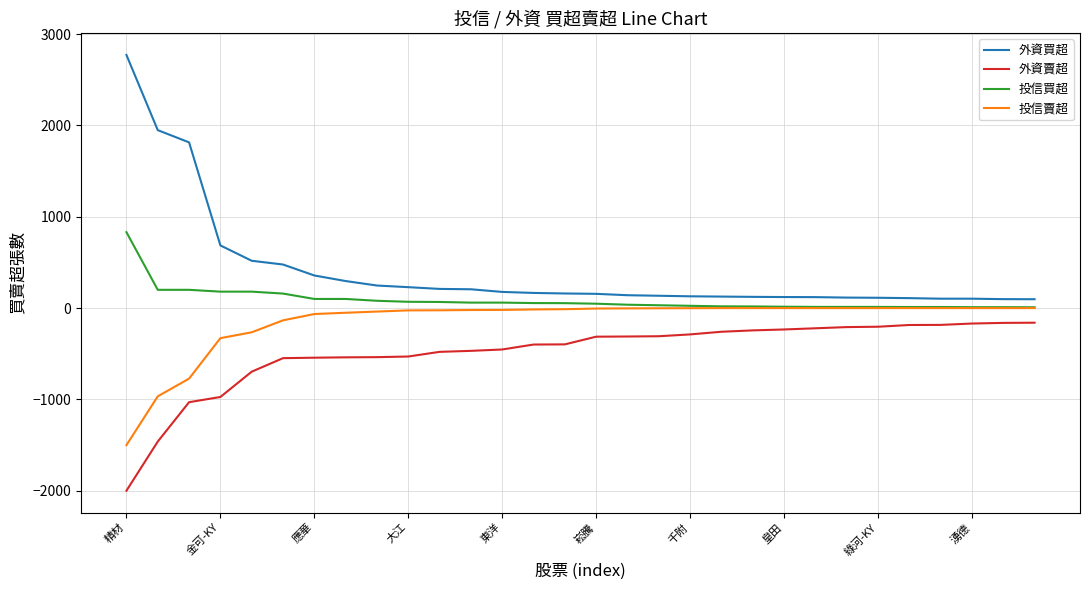

True or false: 投信買超 and 外資買超 cross at least once.

False